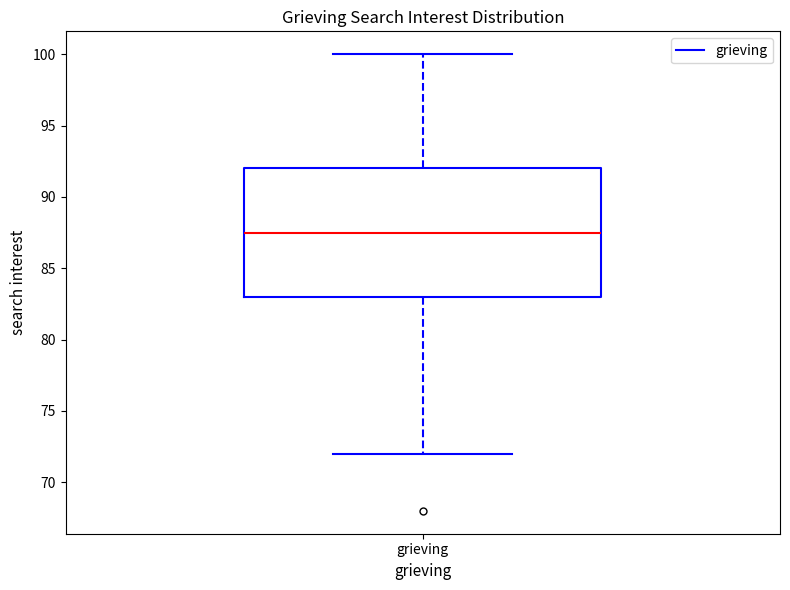

Where is the upper edge of the box for grieving on the y-axis? The values are not printed on the chart, so give them approximately, as read against the axis.

92.0